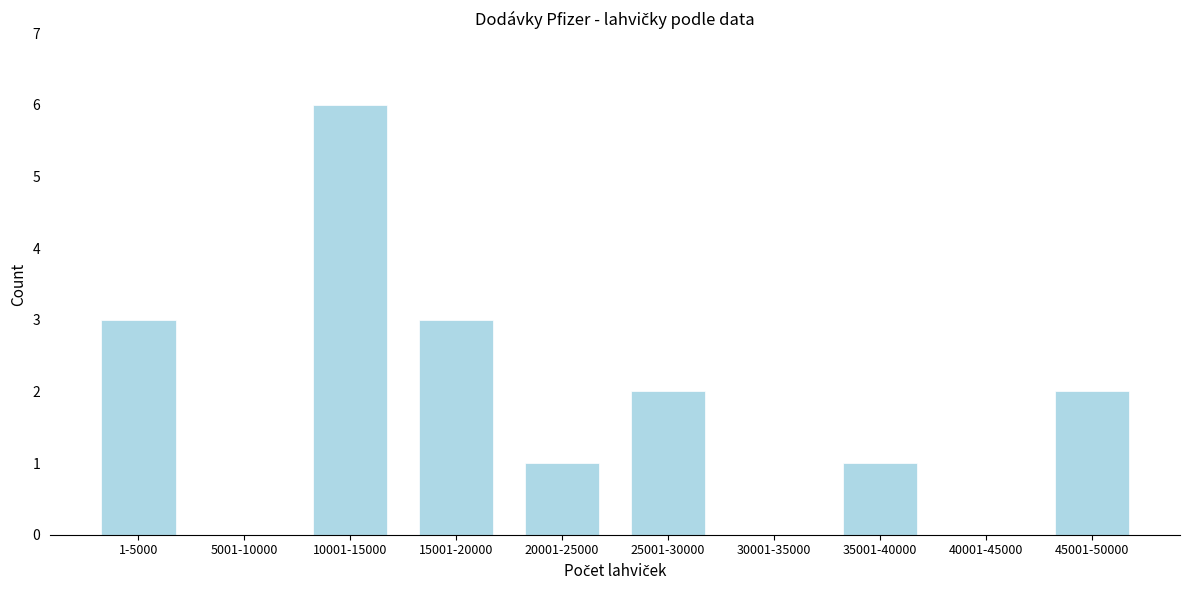

Reading right to left, list all the values displayed in this chart.

45001-50000=2	40001-45000=0	35001-40000=1	30001-35000=0	25001-30000=2	20001-25000=1	15001-20000=3	10001-15000=6	5001-10000=0	1-5000=3